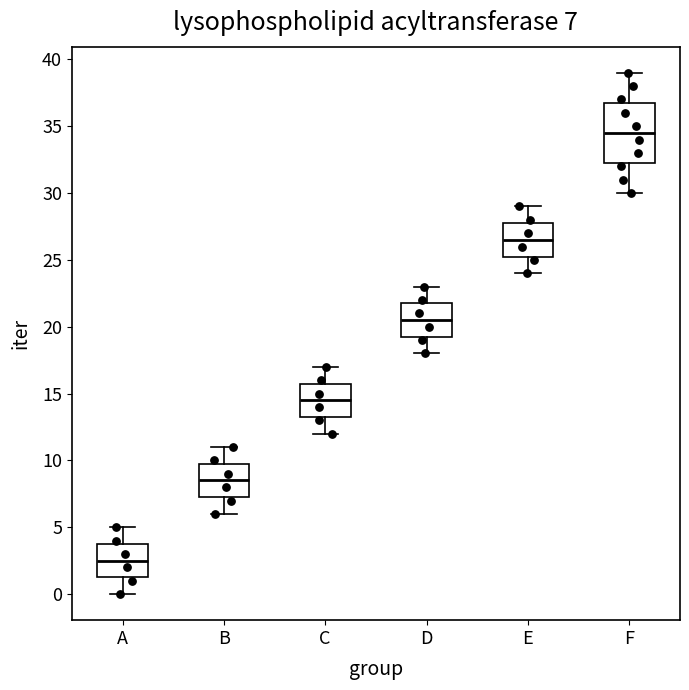

Comparing the boxes themselves (not the whiskers), which one is the tallest?

F